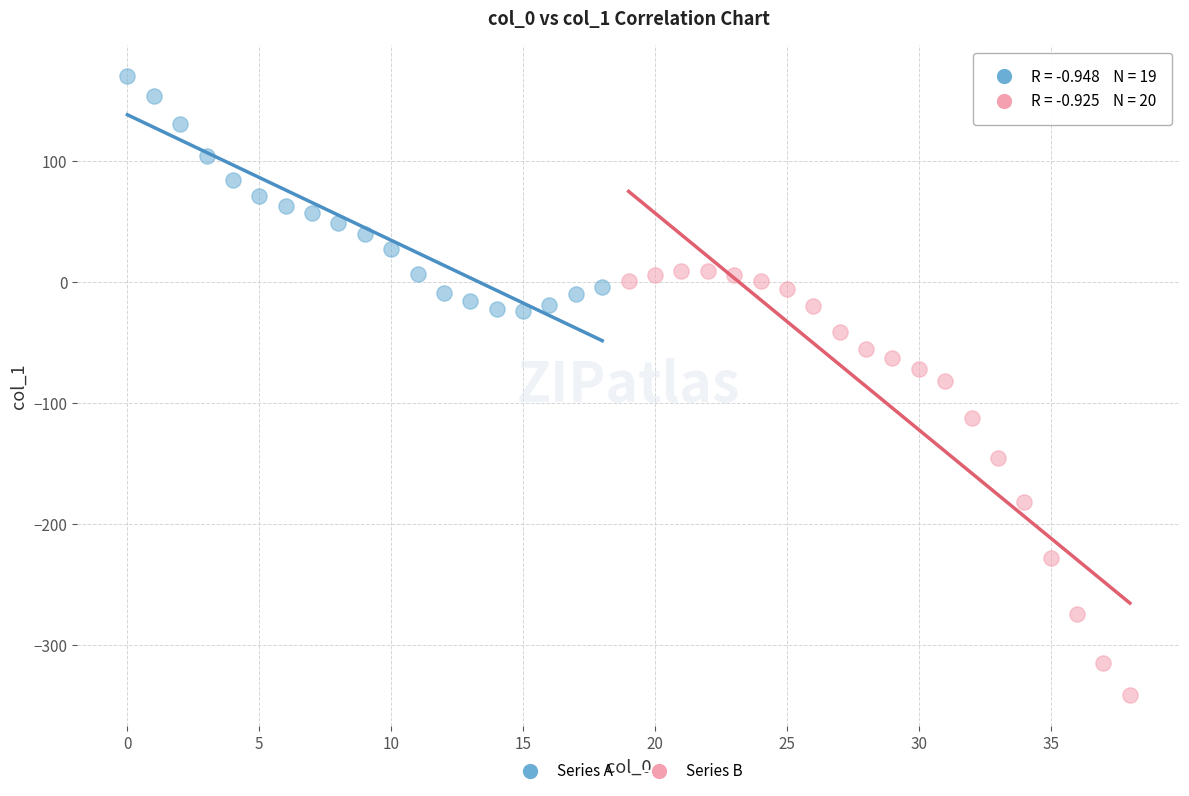

What are all the series names shown in the legend?

Series A, Series B